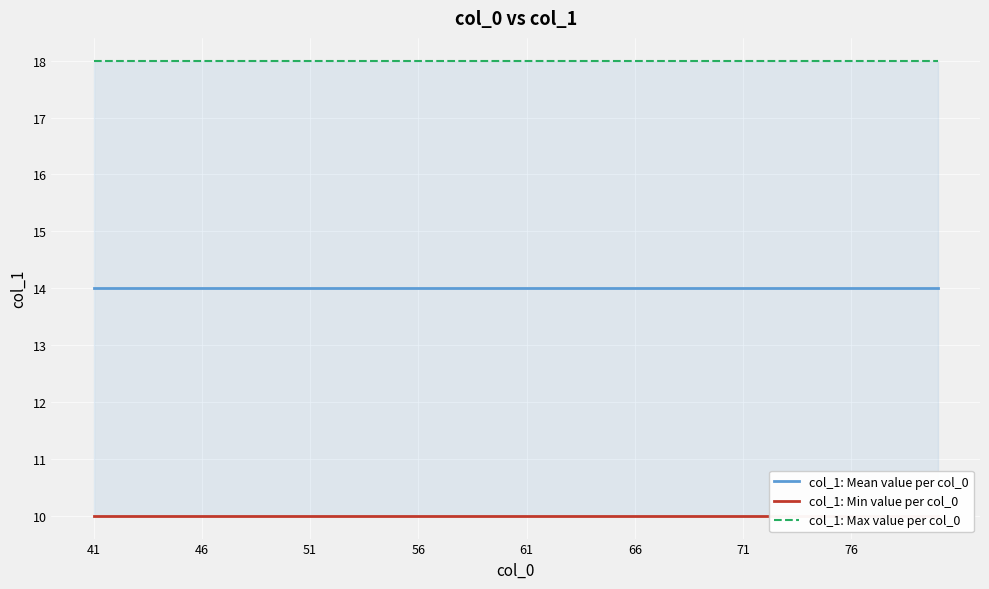

What is the value of the col_1: Min value per col_0 point at the 38th from the left?

10